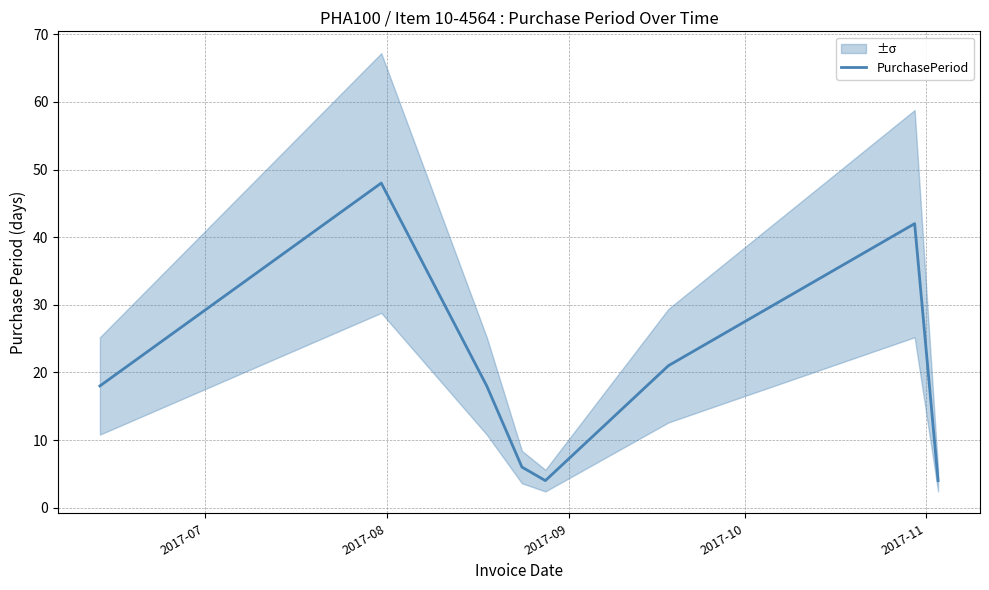

What is the minimum value for PurchasePeriod?

4